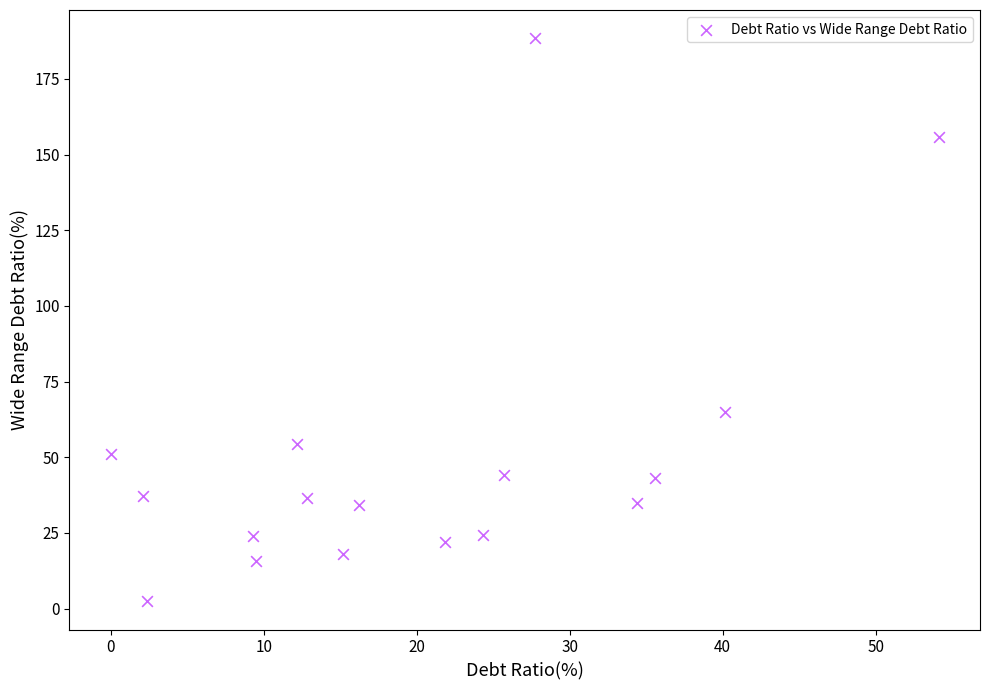

What is the range of Y values (max minus min)?

186.1